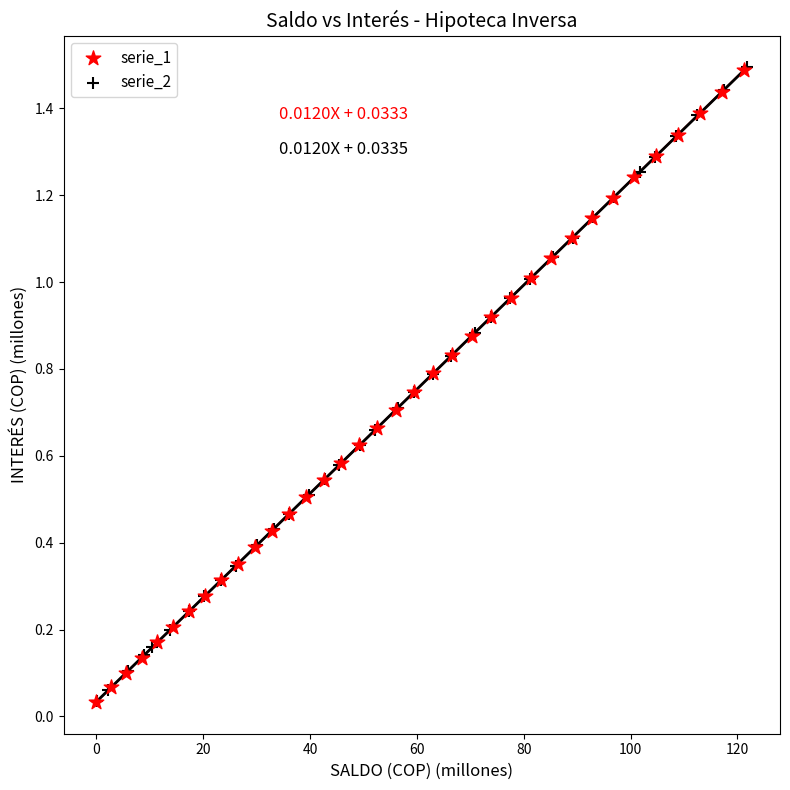

Which series has the largest Y range (max minus min)?

serie_2